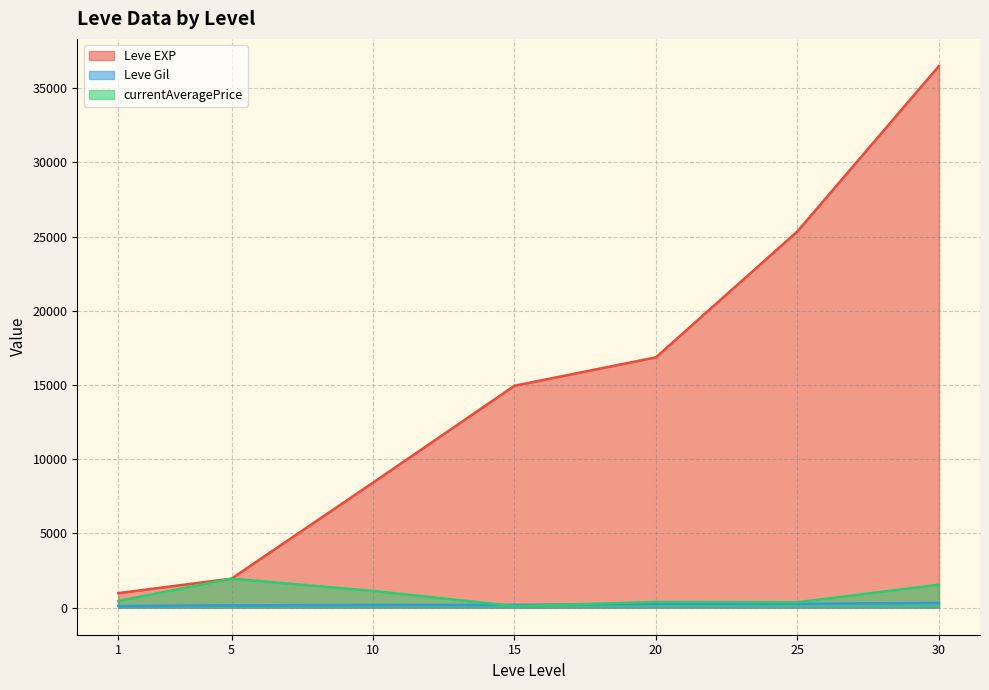

List the series in order of their peak value, highest first.

Leve EXP, currentAveragePrice, Leve Gil